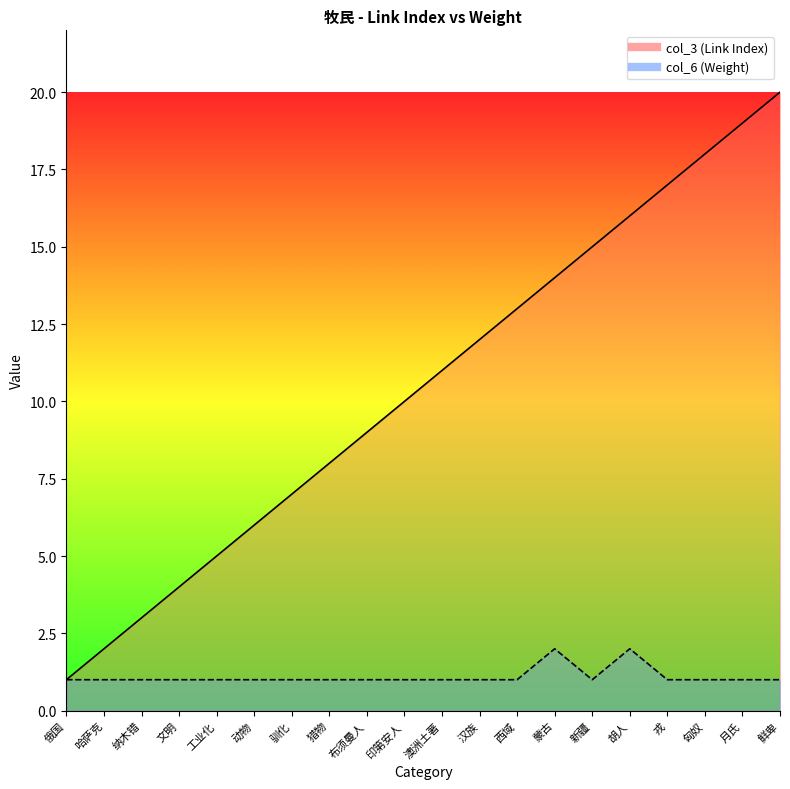

Between 澳洲土著 and 胡人, which is larger?

胡人